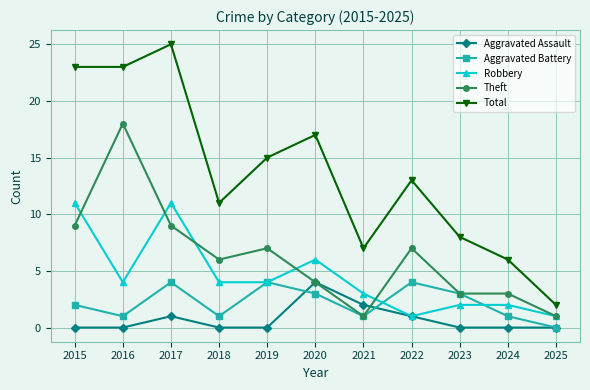

At which label is Total closest to 13?

2022